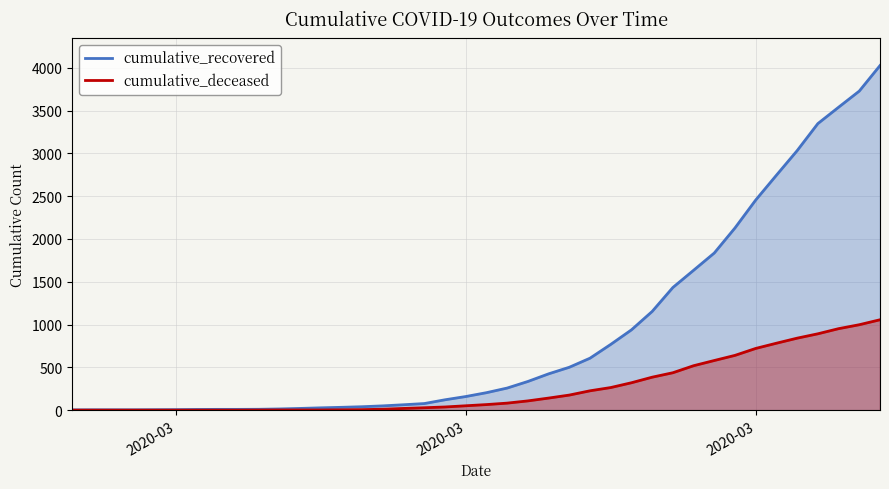

Which series has the largest total across all categories?

cumulative_recovered